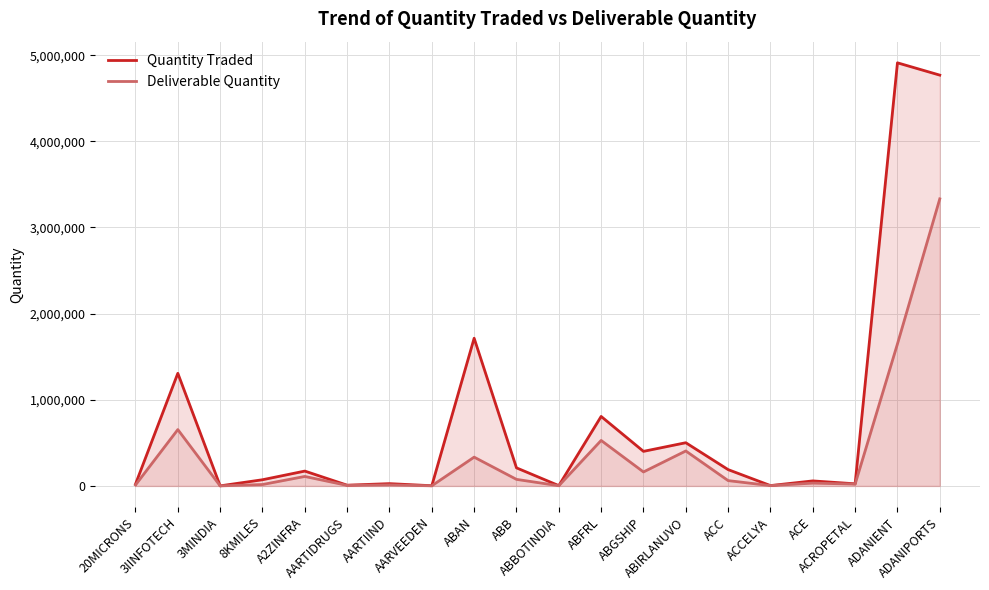

What is the label of the 11th point from the right?

ABB